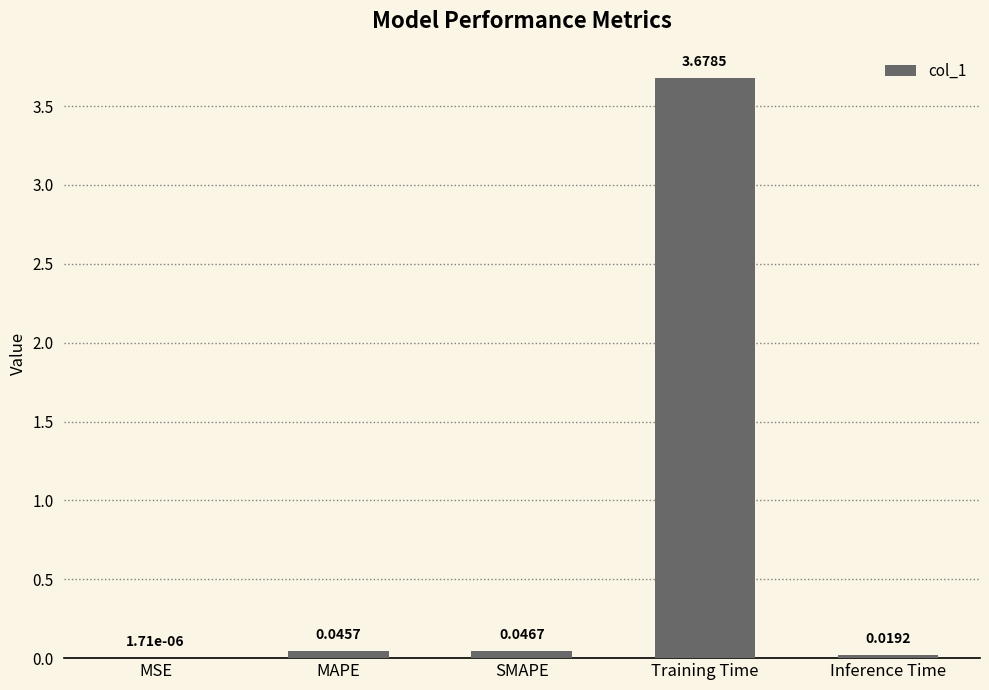

Between Training Time and Inference Time, which is larger?

Training Time